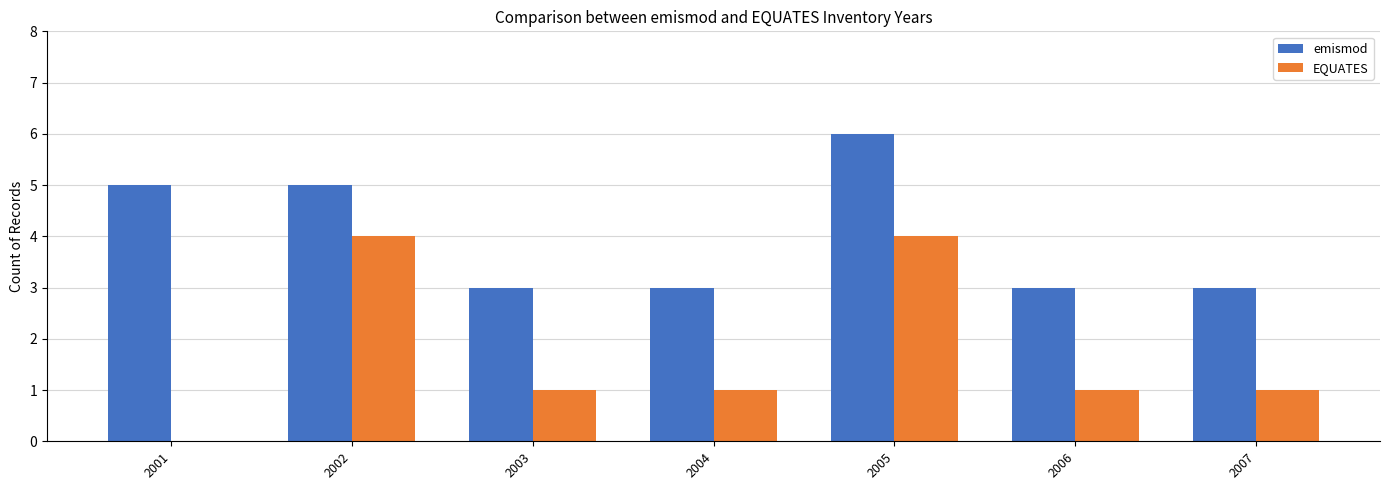

Between 2001 and 2005, which series saw the biggest shift?

EQUATES